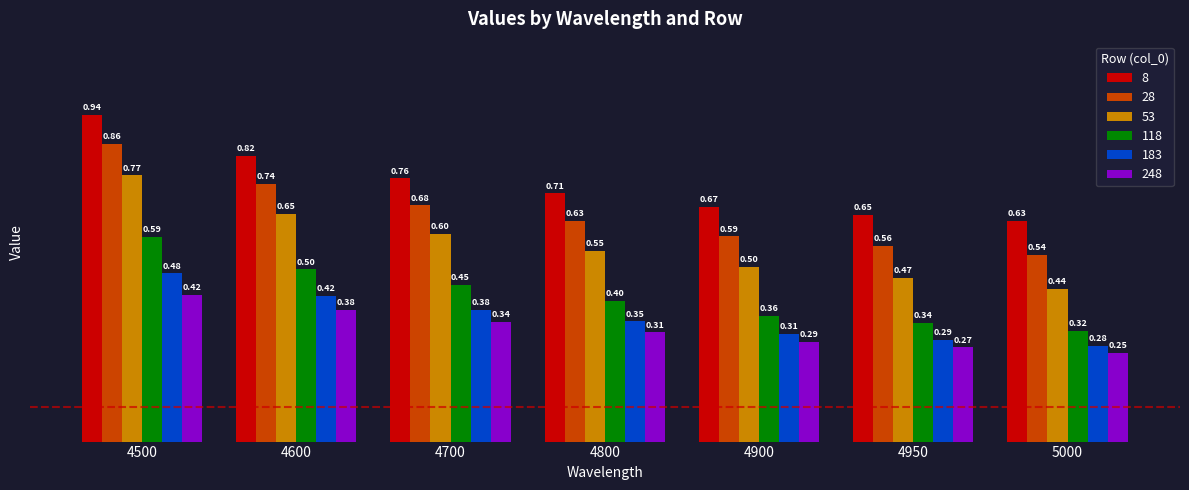

How many bars are there in total?

42